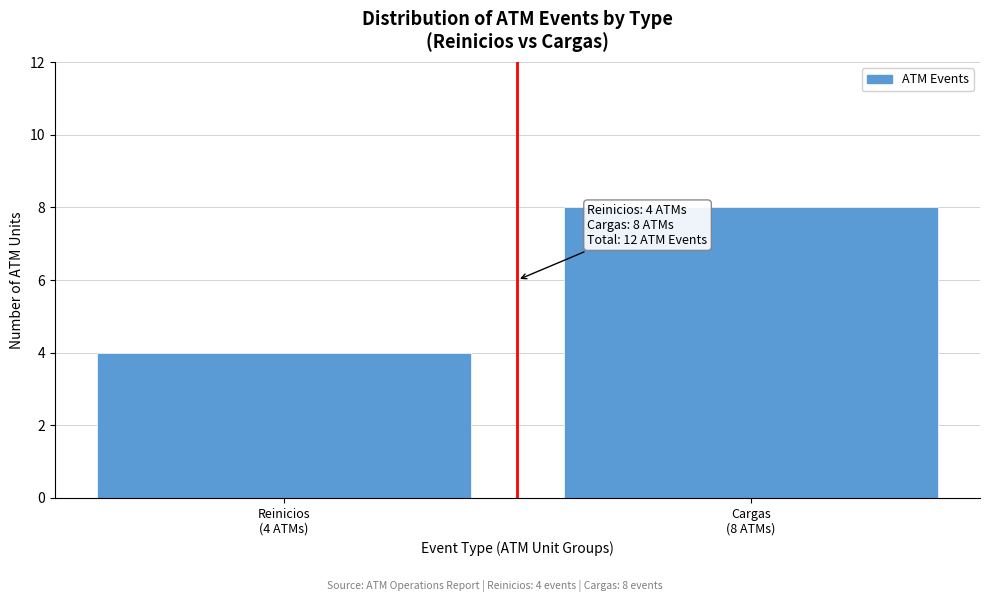

Reading left to right, transcribe all the data shown in this chart.

4	8